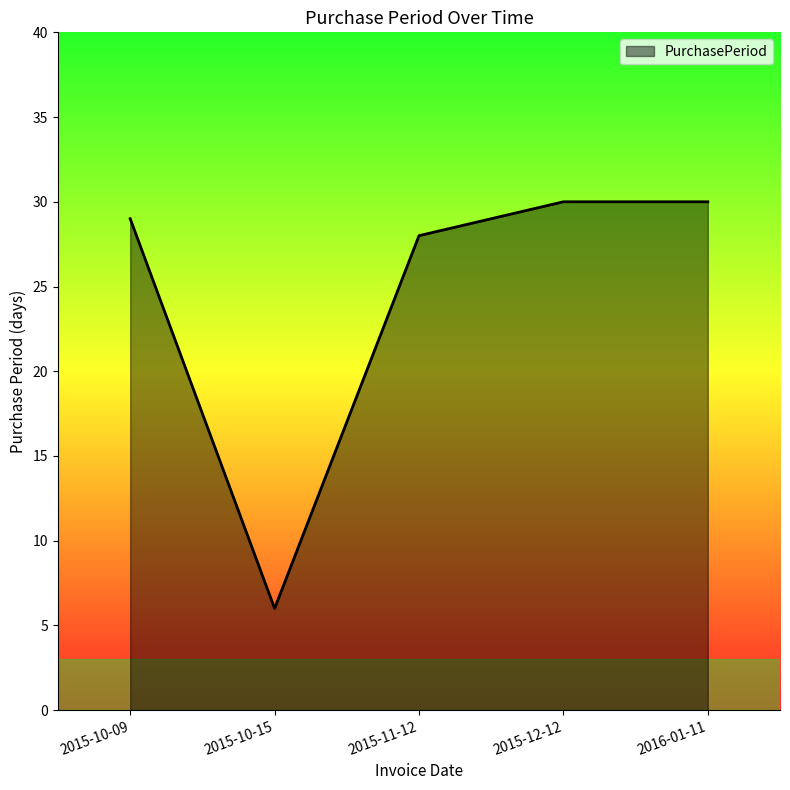

Which has a higher value, 2015-10-15 or 2015-10-09?

2015-10-09